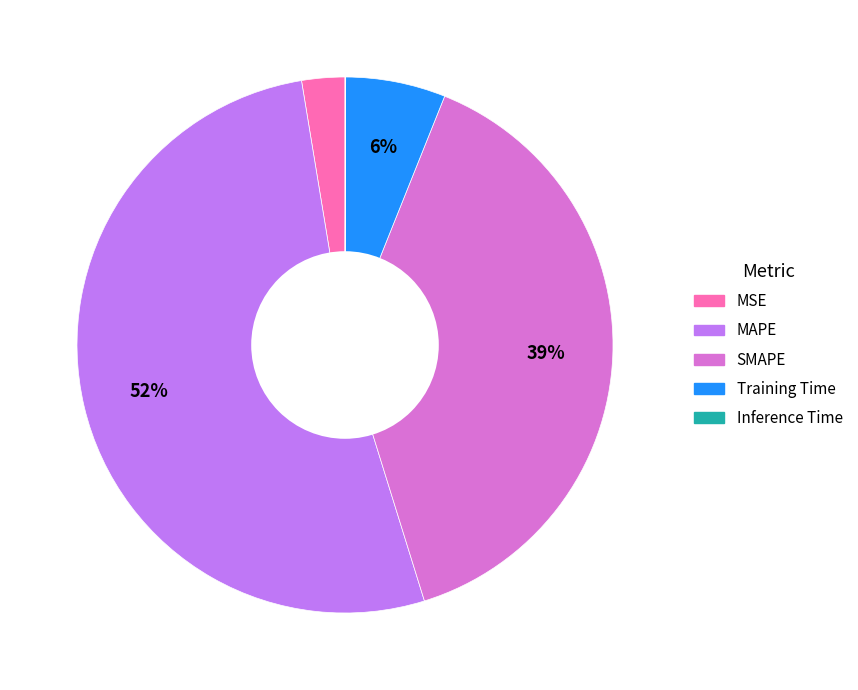

To the nearest percent, what is the difference between the MAPE and Training Time slice percentages?

46%